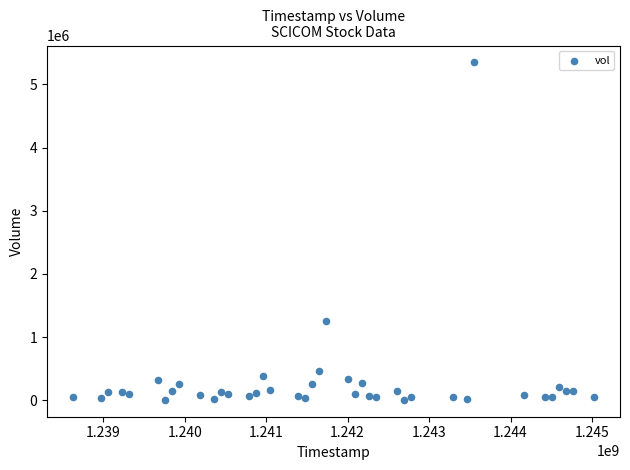

What Y value in the scatter plot is closest to 2676961?

1262052